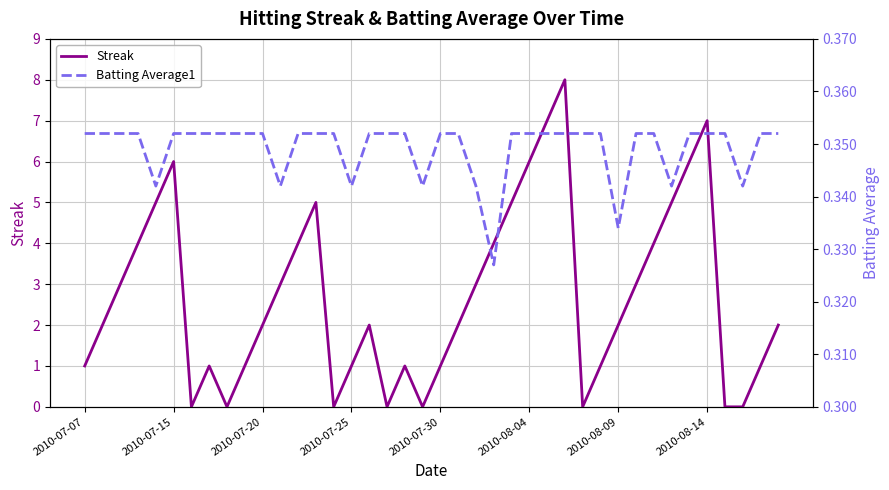

Where is the first local maximum for Streak?

2010-07-15